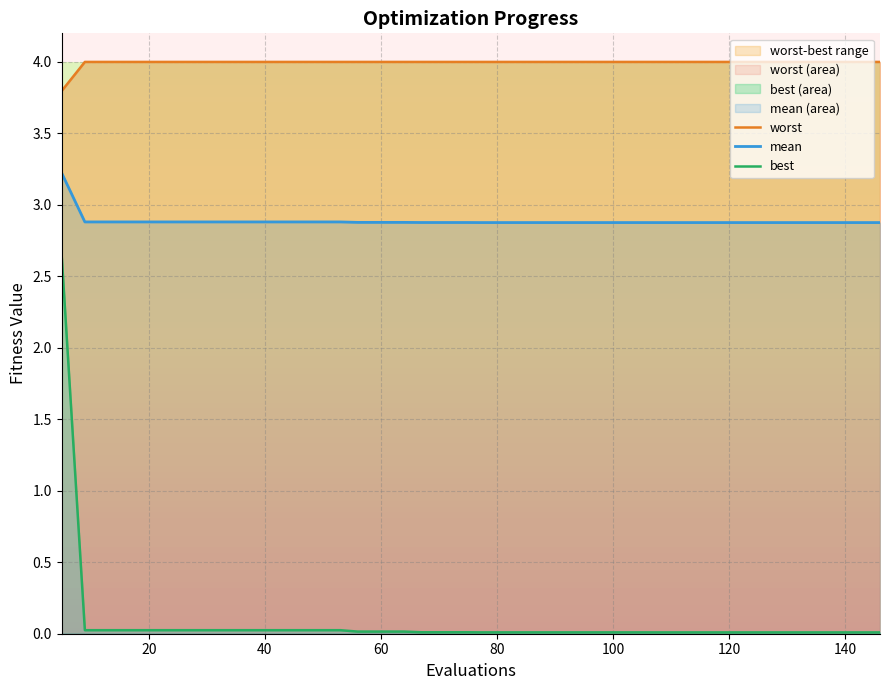

True or false: best has more than 1 points higher than both neighbors.

False